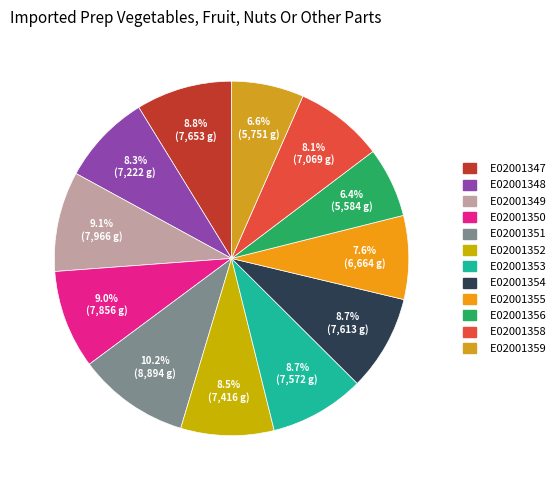

Does E02001348 account for over 50% of the chart?

No